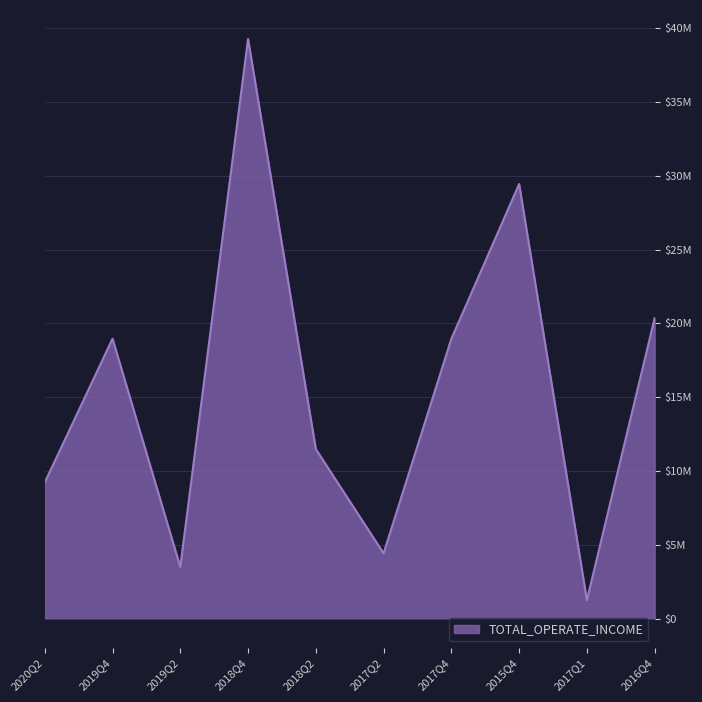

Which has a higher value, 2017Q2 or 2016Q4?

2016Q4